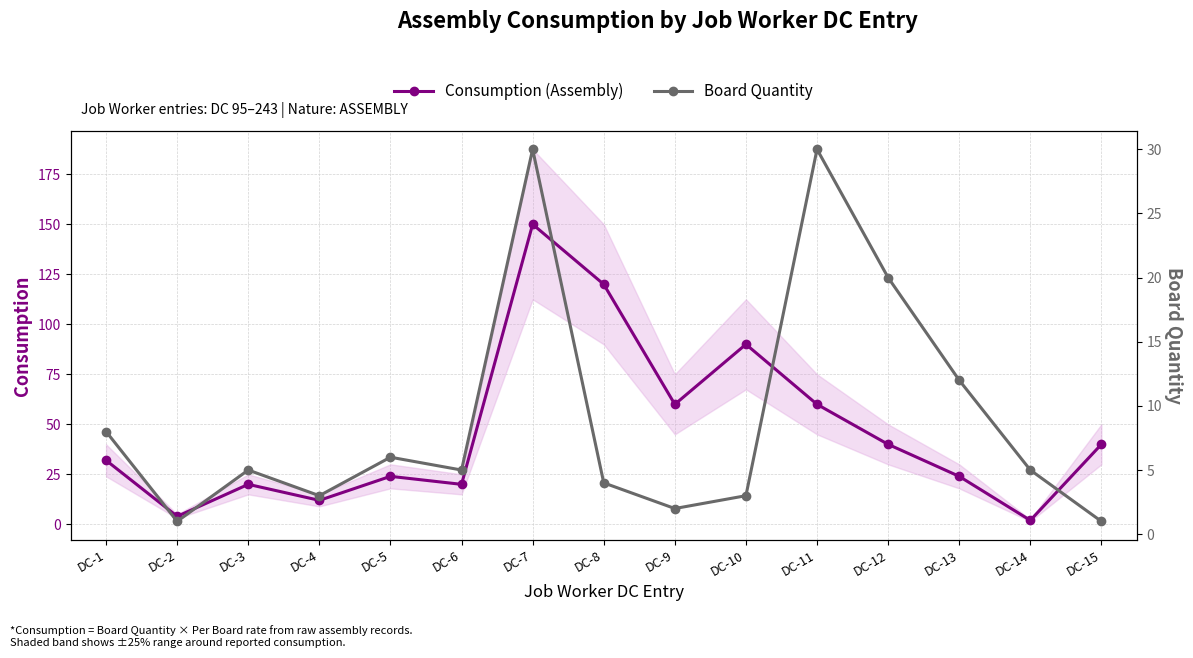

What is the approximate value of Consumption (Assembly) at DC-2?

4